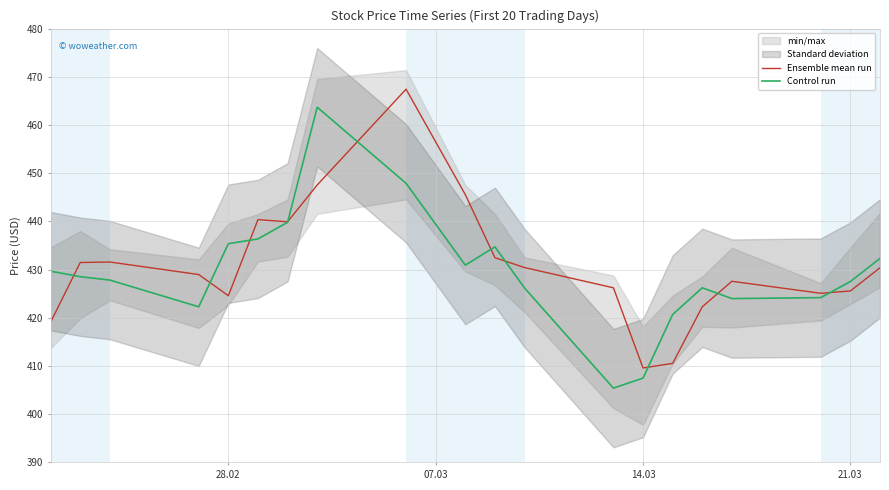

What is the minimum value for Control run?

405.4